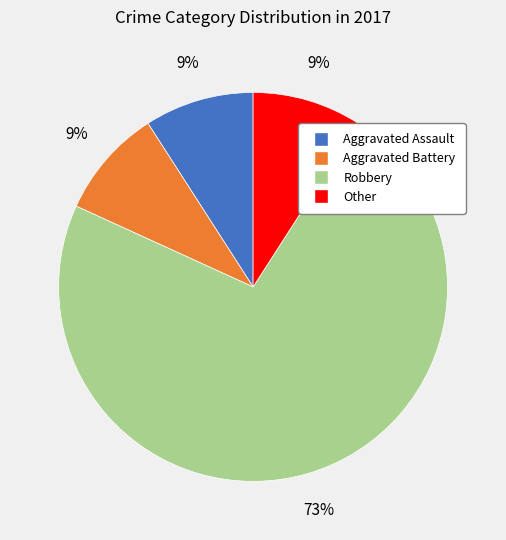

Is there any slice that represents more than half of the pie?

Yes